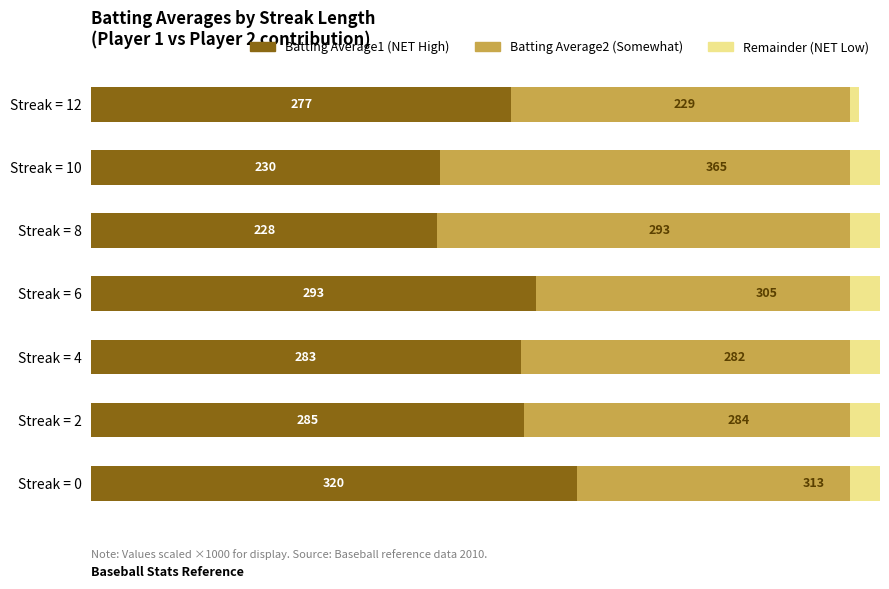

What is the value of the Batting Average1 bar at the 3rd from the left?

283